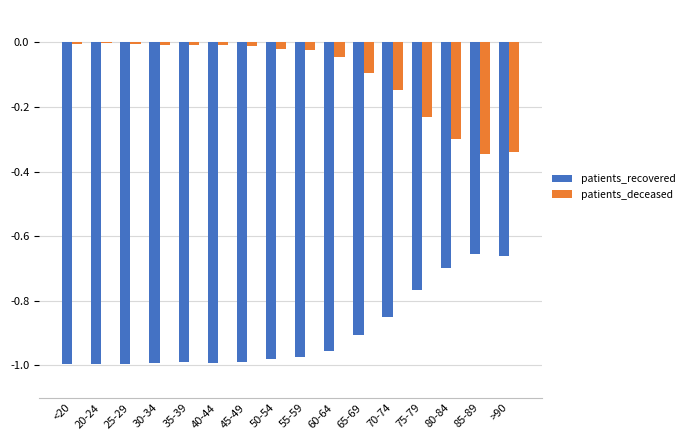

What is the sum of all patients_recovered values?

-14.4